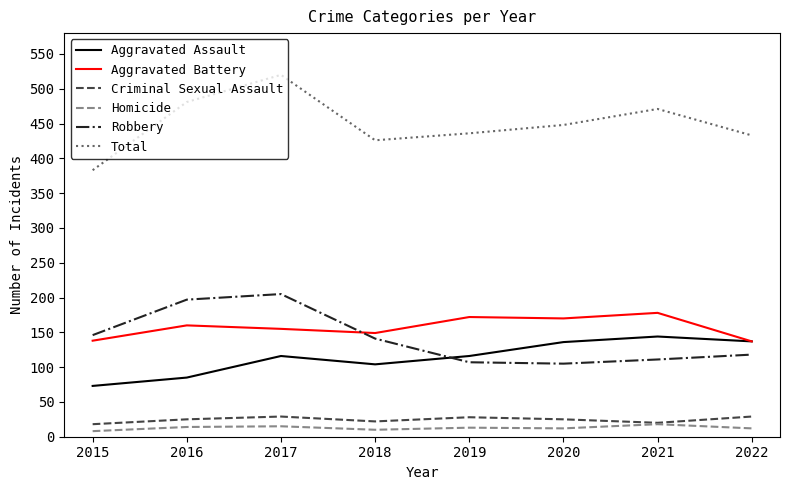

True or false: Total and Aggravated Battery cross at least once.

False